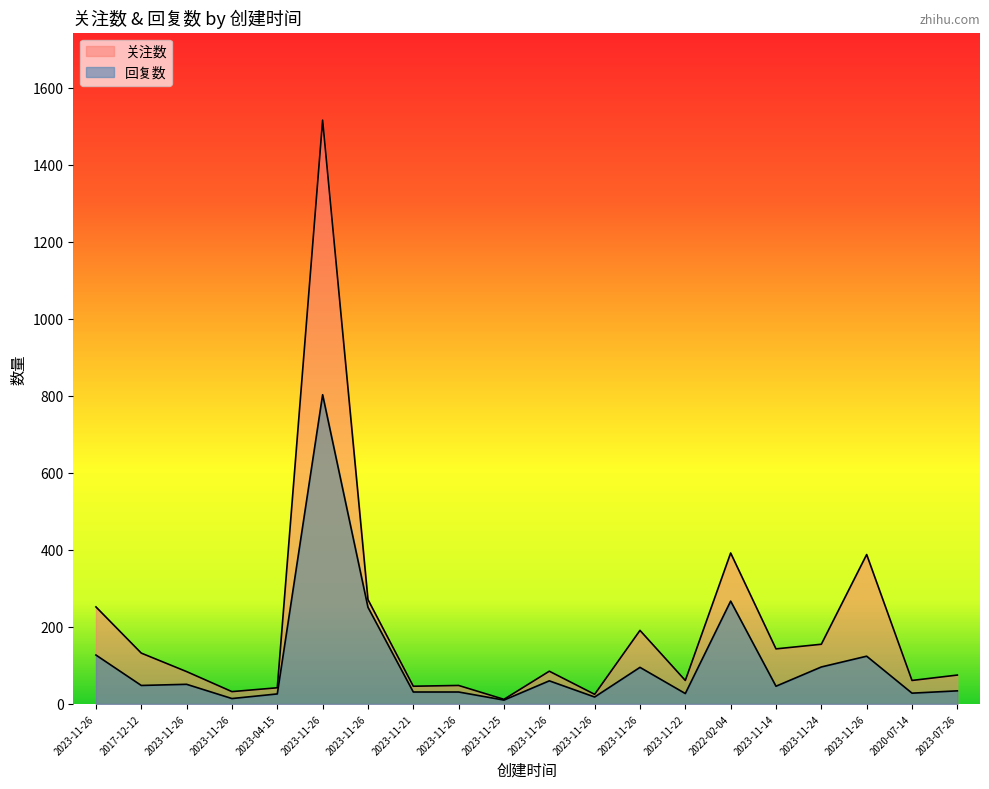

How many lines are shown in the chart?

2